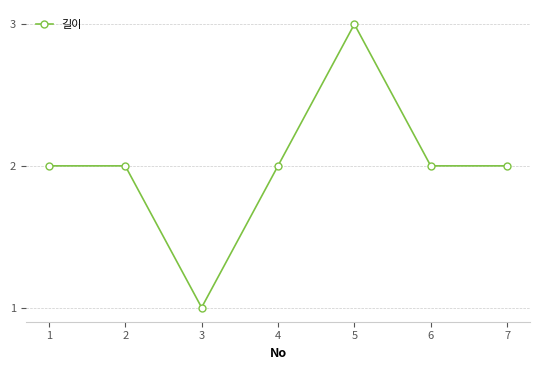

At which category does the chart reach its minimum across all series?

3